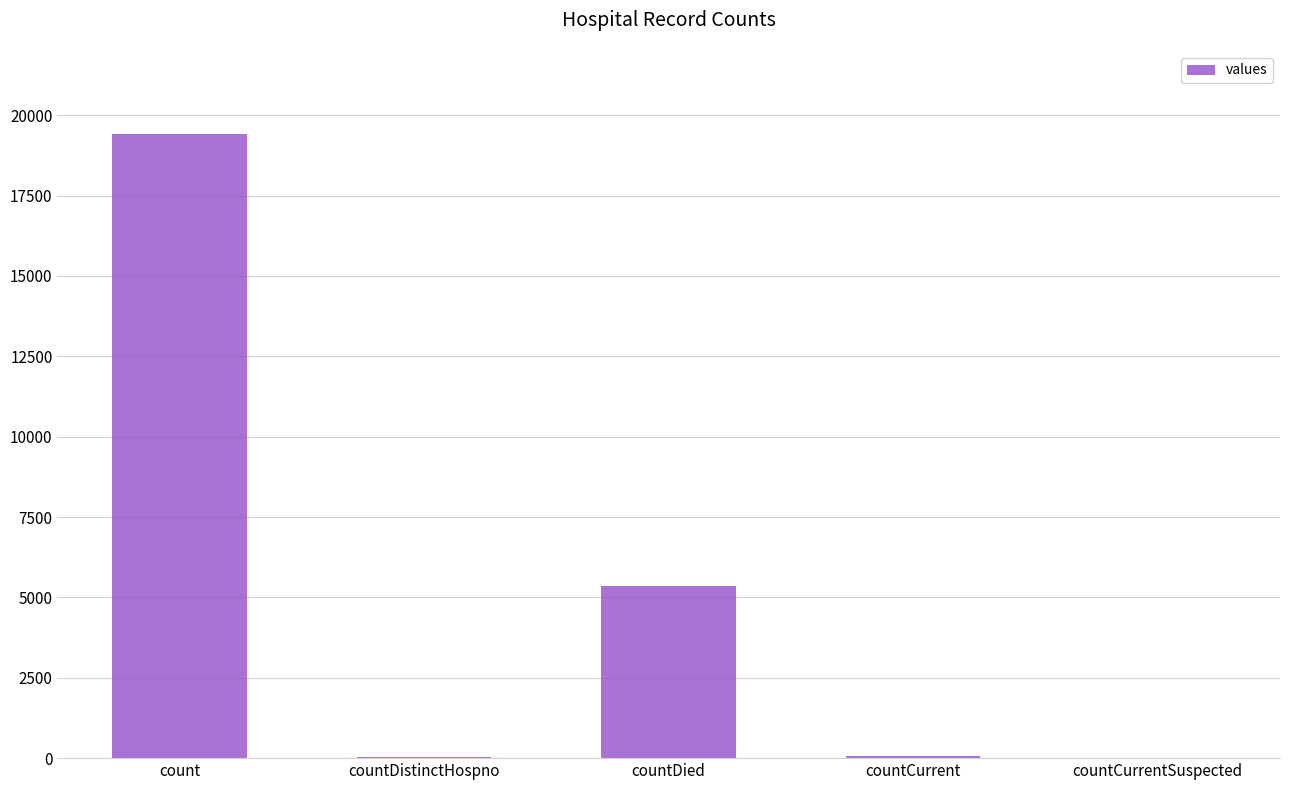

True or false: the data shows 0 at countCurrentSuspected.

True